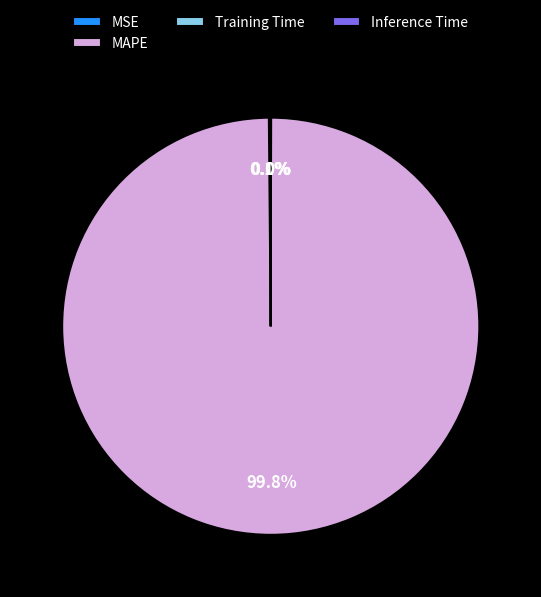

To the nearest percent, what is the difference between the largest and smallest slice percentages?

100%